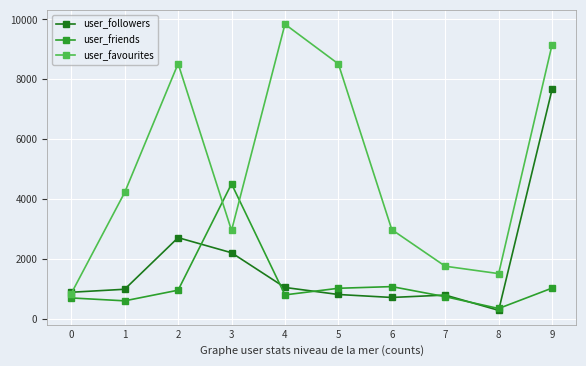

What are all the series names shown in the legend?

user_followers, user_friends, user_favourites